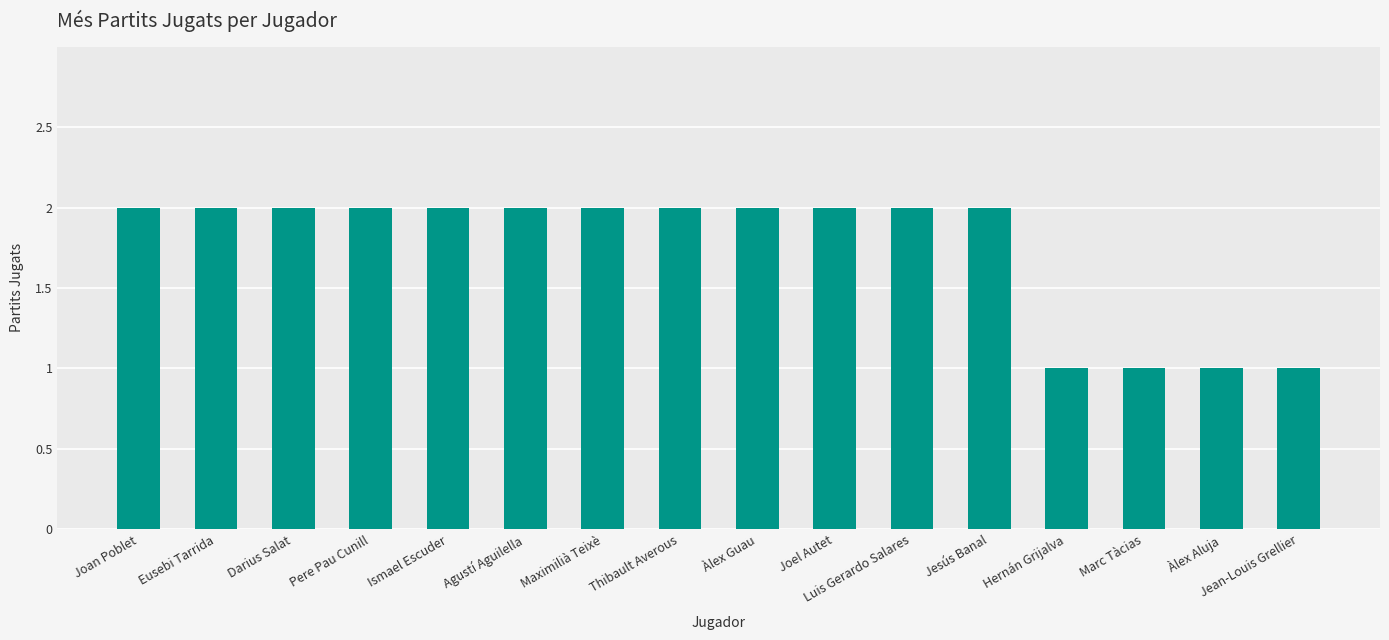

Approximately how many times larger is the value at Àlex Aluja compared to Joan Poblet?

0.5